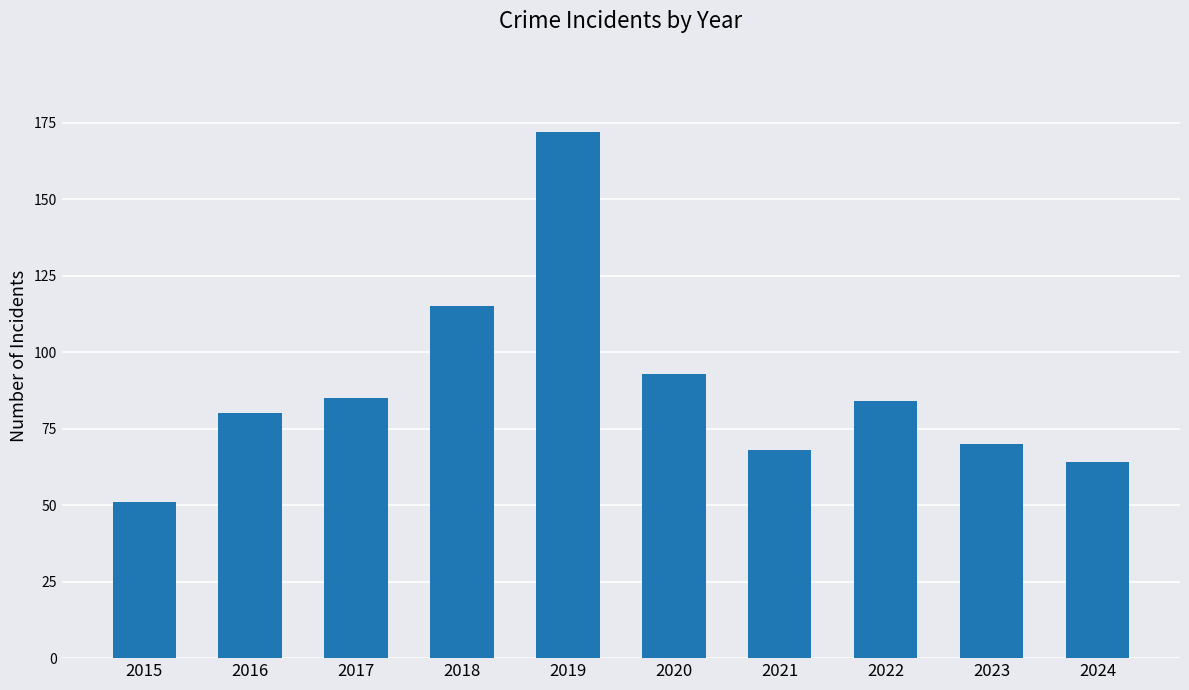

What is the minimum value shown in the chart?

51